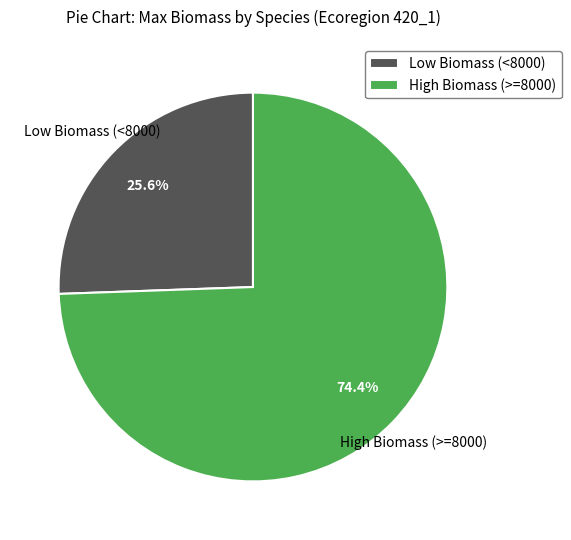

Which category has the biggest portion of the pie?

High Biomass (>=8000)